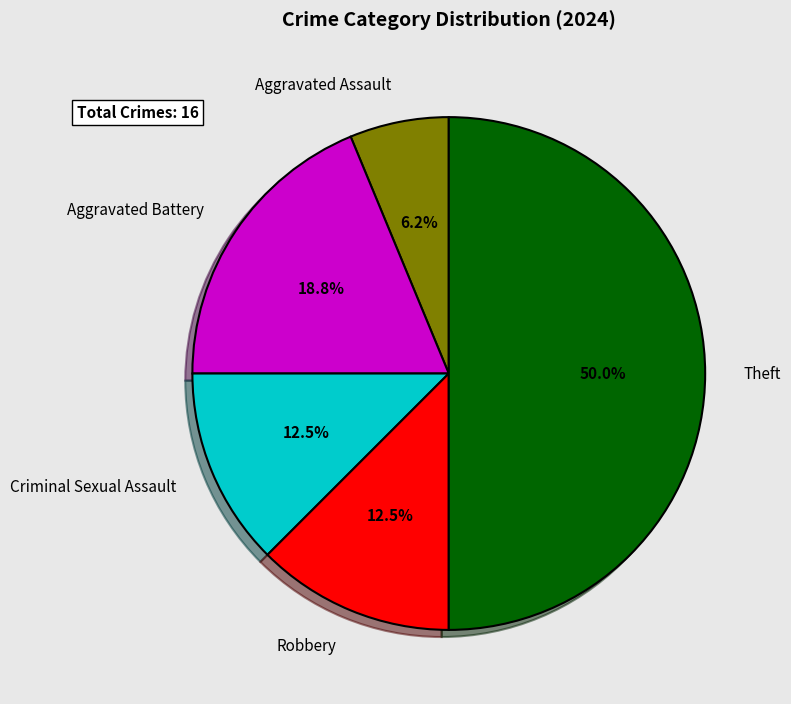

What is the ratio of the value at Aggravated Battery to the value at Theft?

0.4